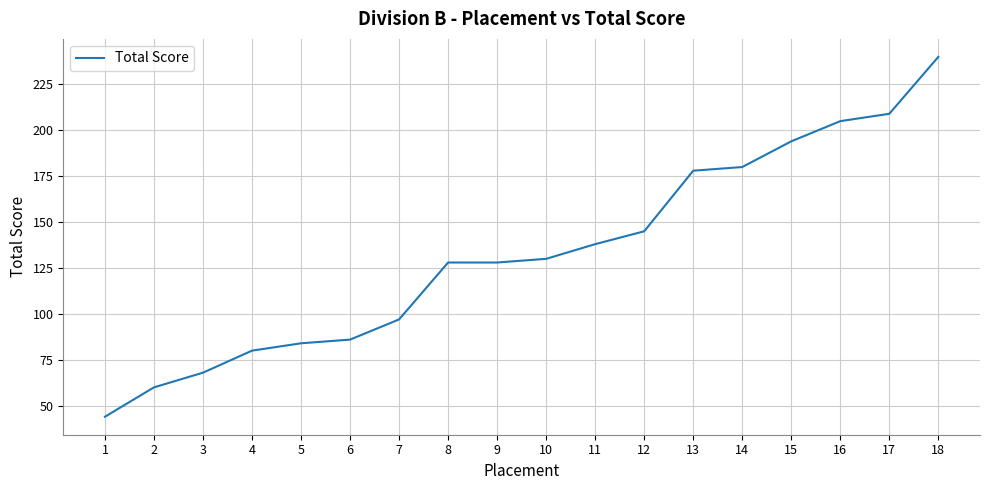

How many lines are shown in the chart?

1